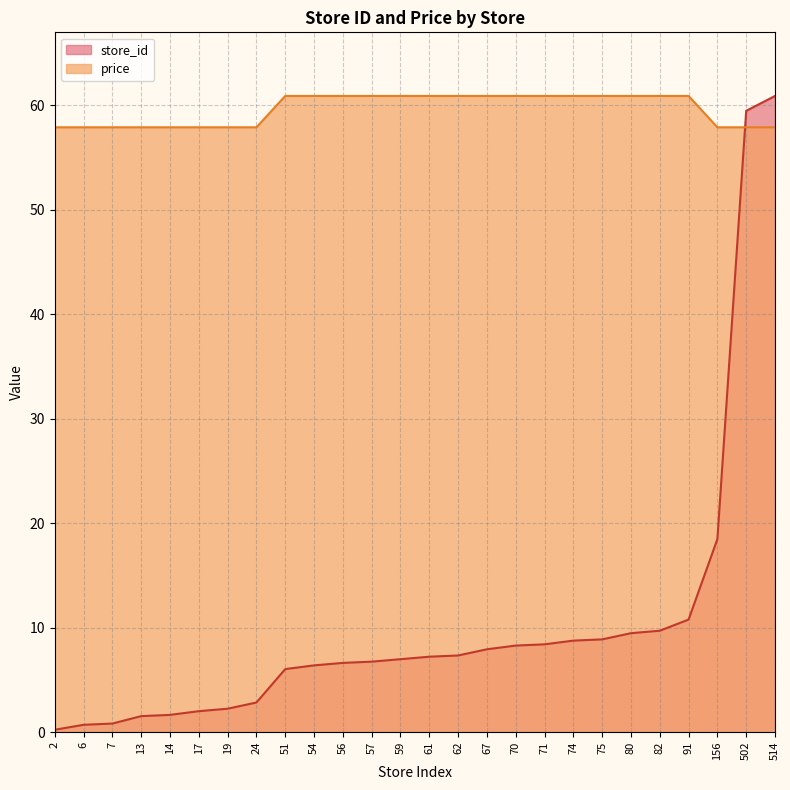

What value does the price series have at 82?

60.9